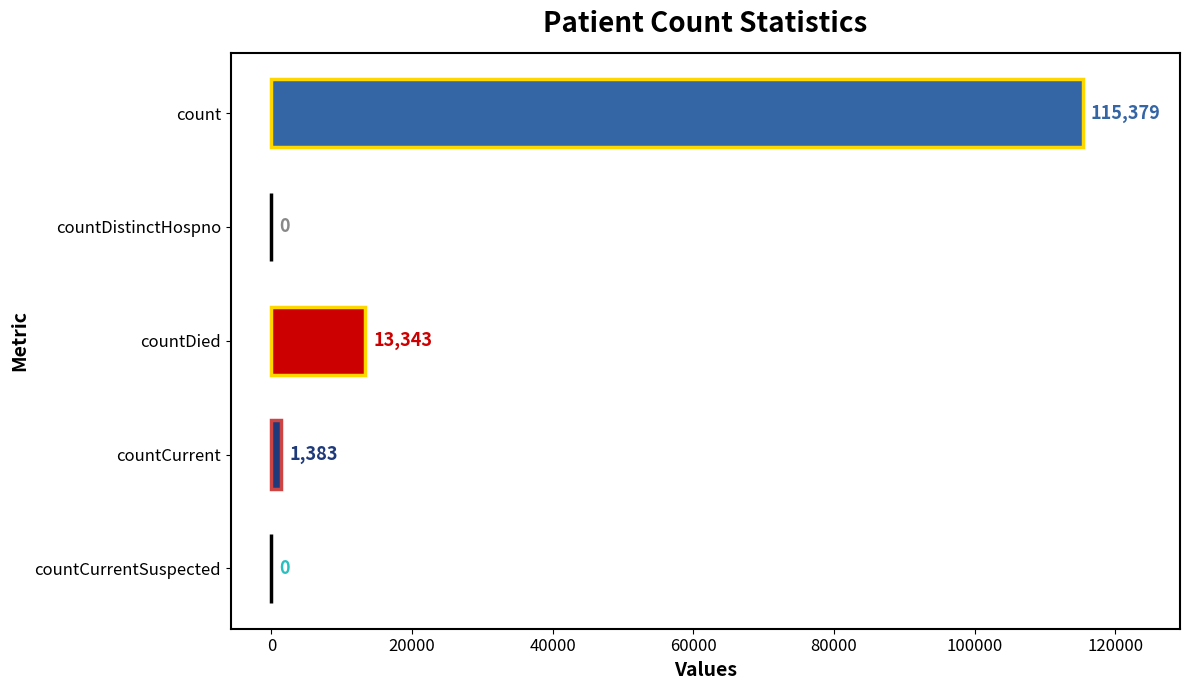

Between countDied and countDistinctHospno, which is larger?

countDied